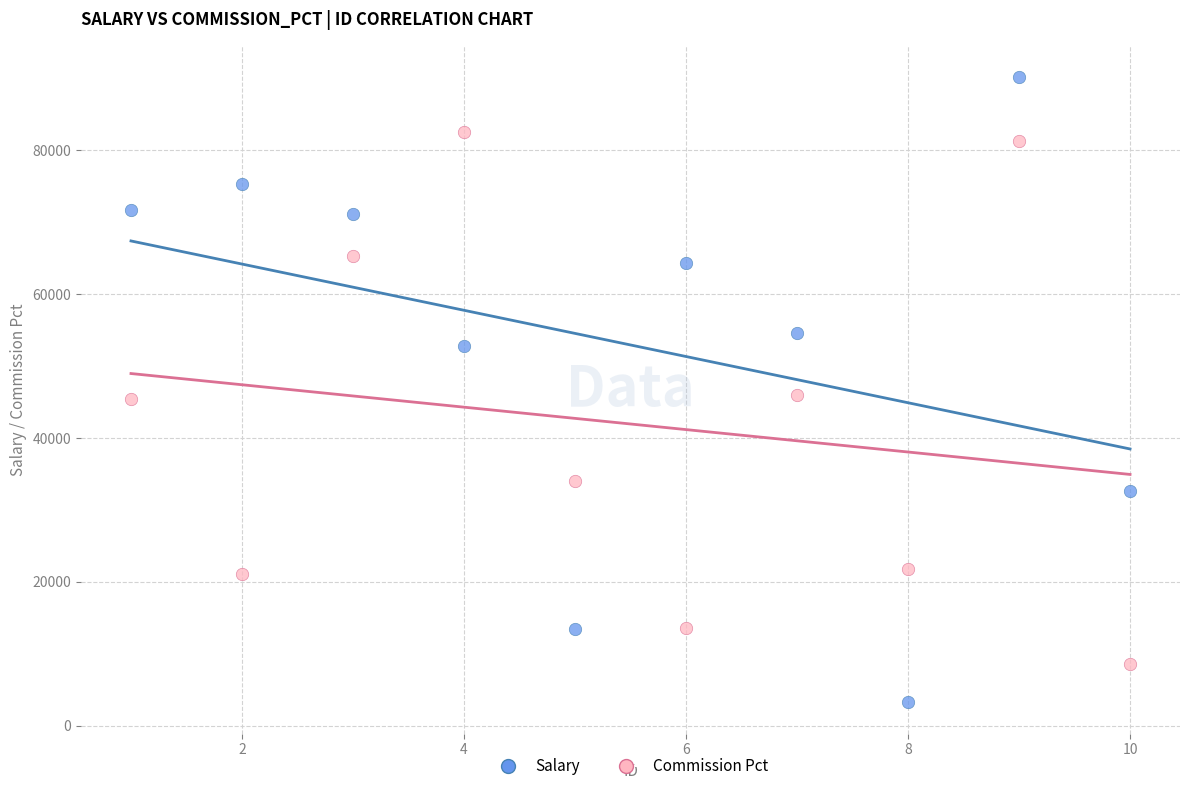

Which series reaches the minimum Y coordinate?

Salary